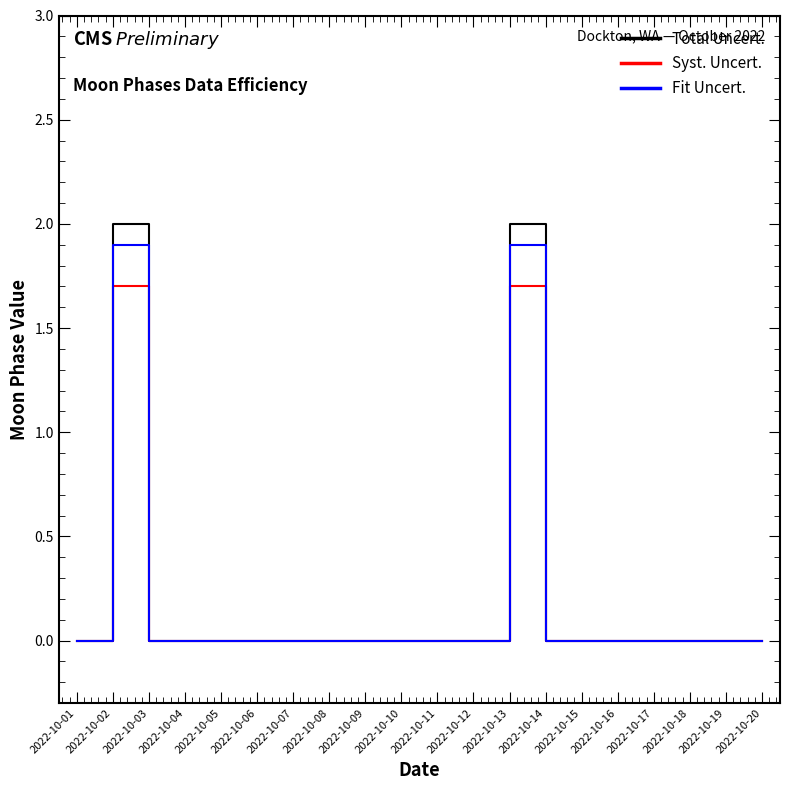

The value of Fit Uncert. at 2022-10-12 is -1.0. True or false?

False